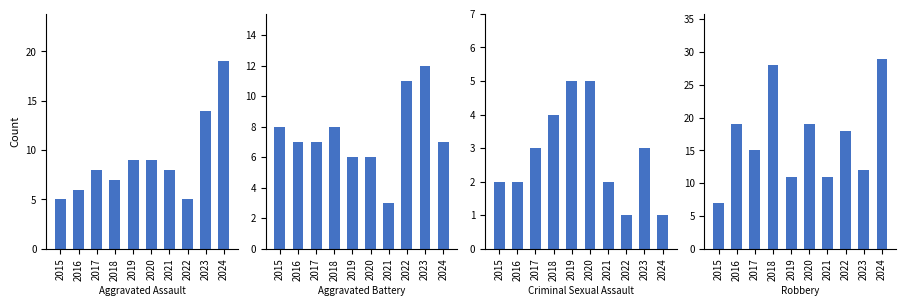

What is the spread (max minus min) of values at 2022?

17